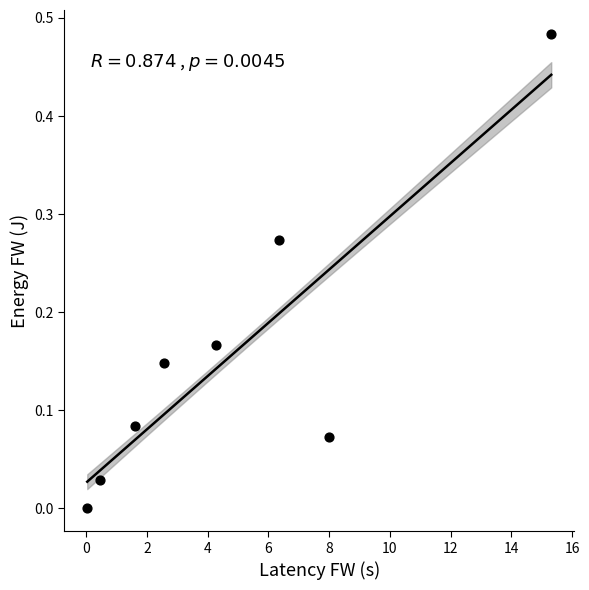

What is the average X value?

4.8